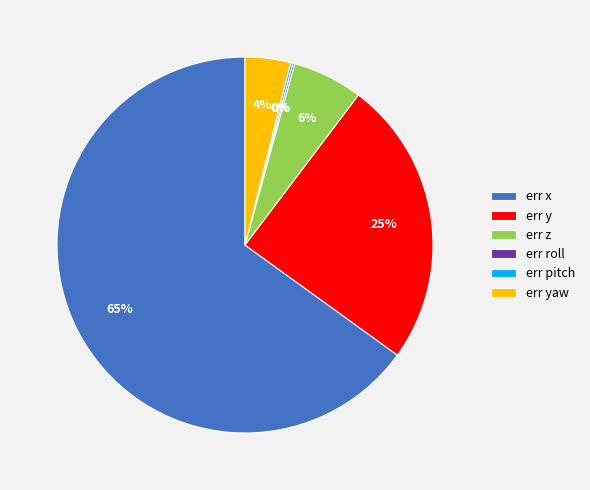

Does err y represent more than half of the total?

No